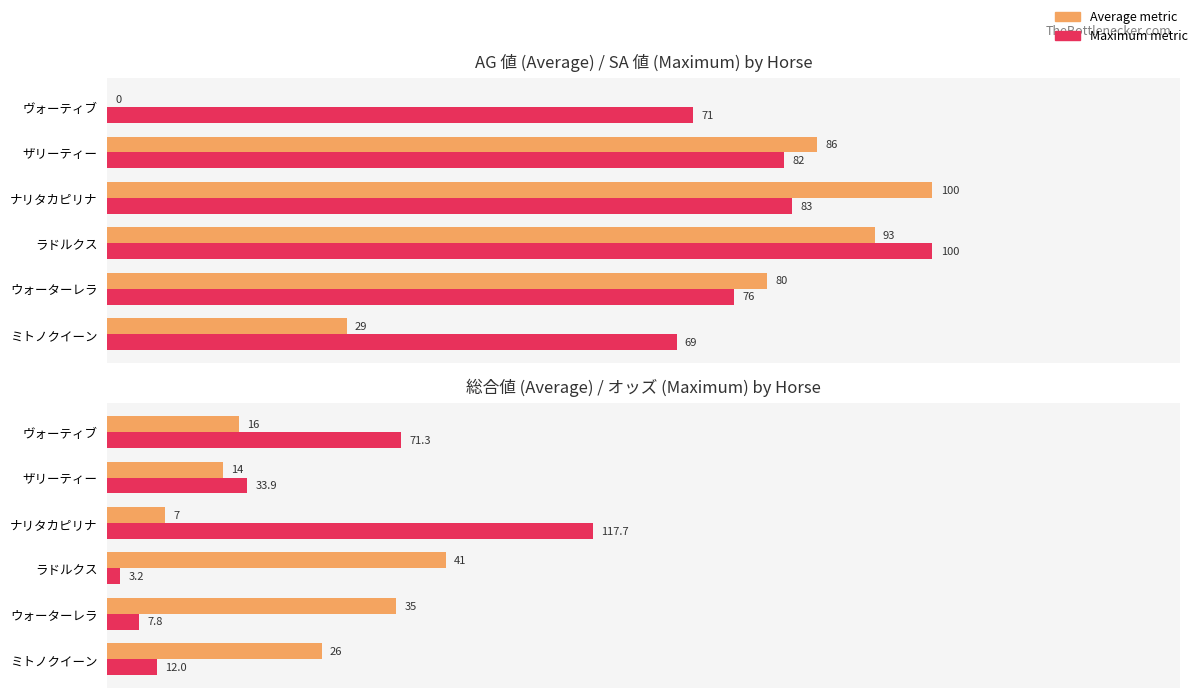

Rank the series by their maximum value, from lowest to highest.

総合値, オッズ (scaled), AG 値, SA 値